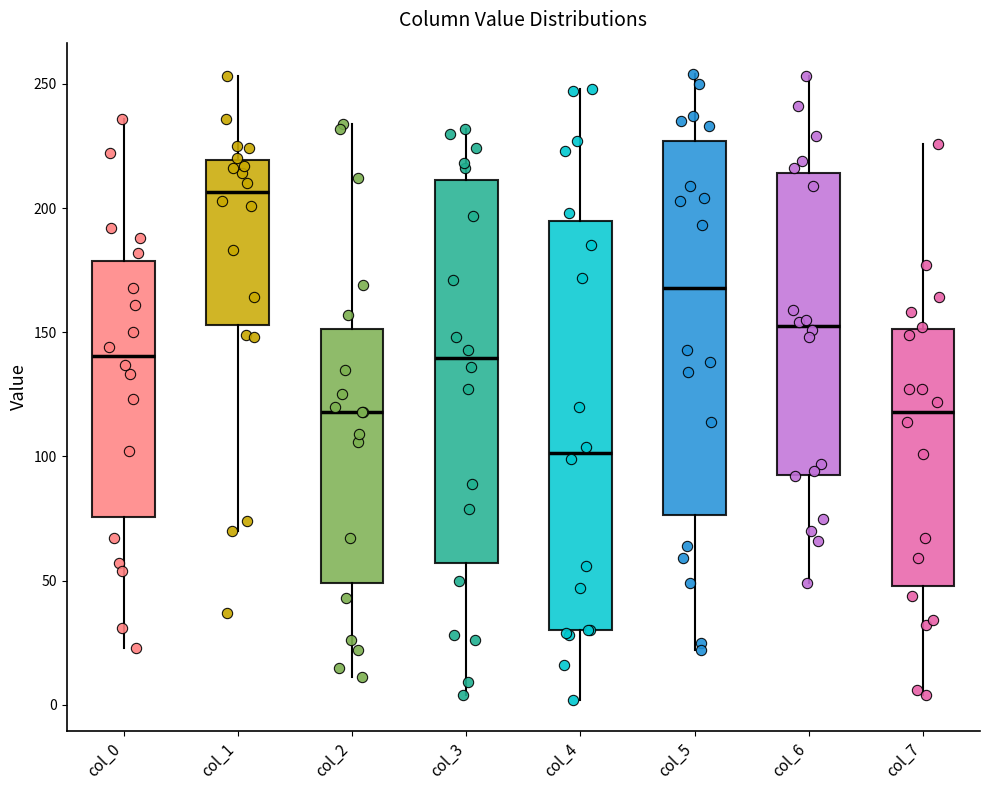

Comparing the boxes themselves (not the whiskers), which one is the tallest?

col_4